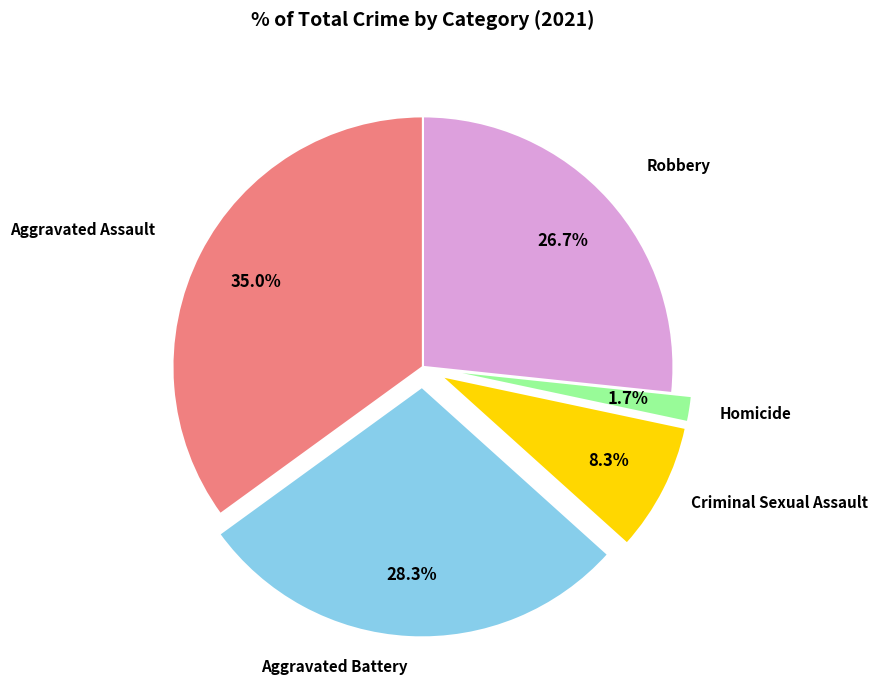

How many segments does this pie chart have?

5